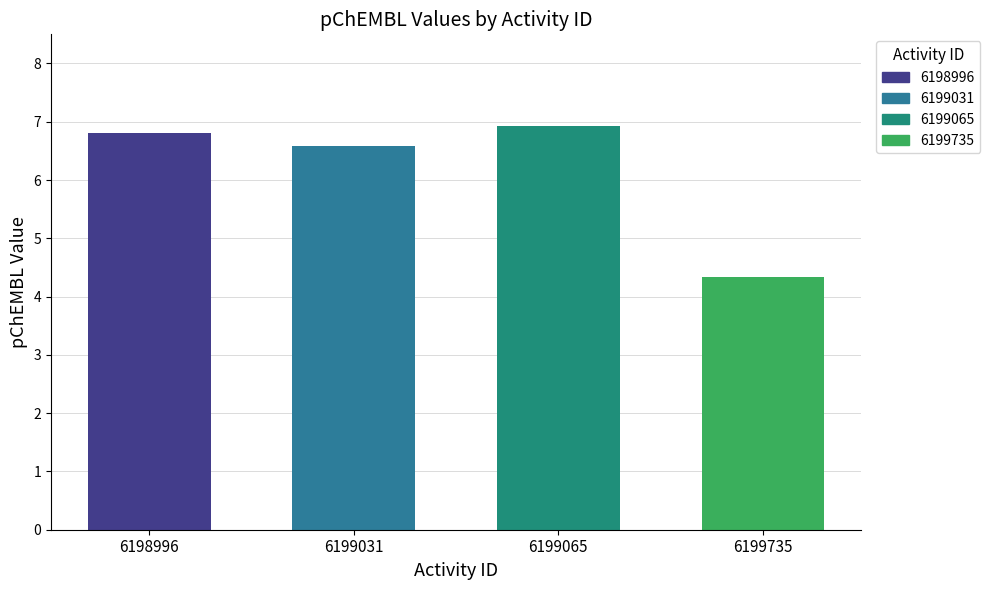

Where does the data first go above 6?

6198996